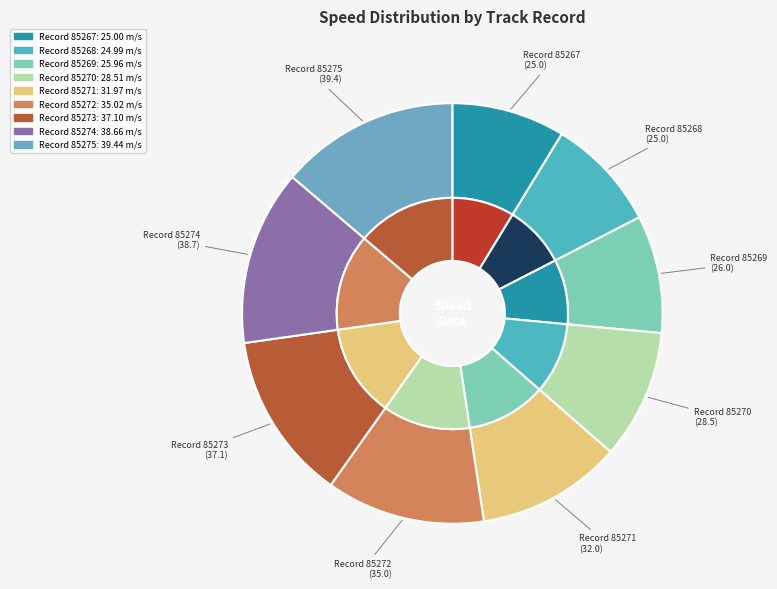

To the nearest percent, what is the average slice percentage?

11%